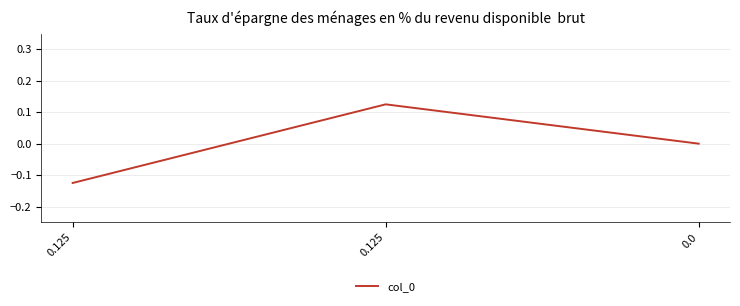

True or false: the data shows 0.0 at 0.125.

False